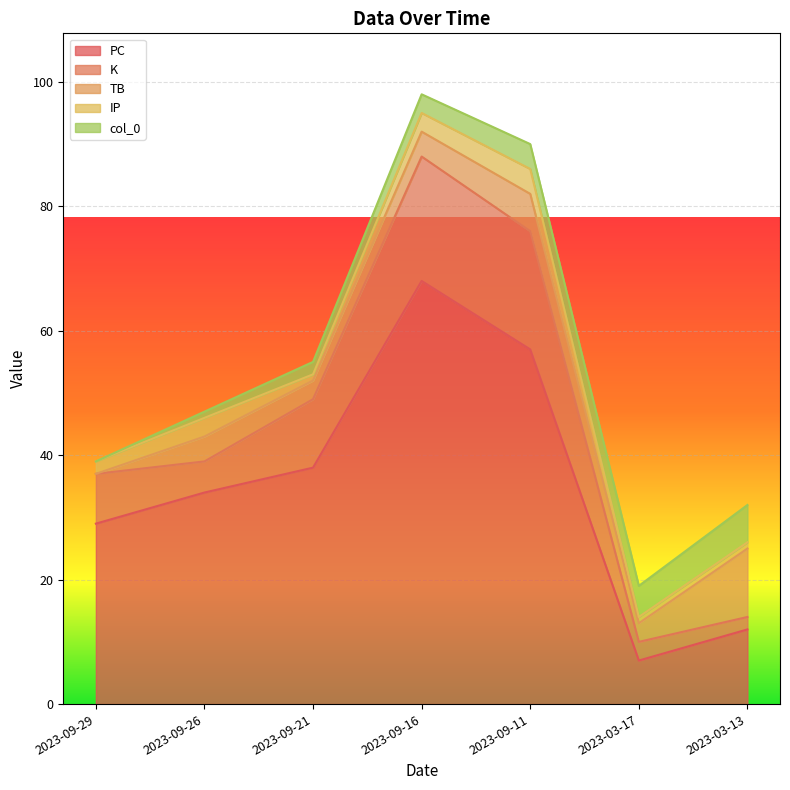

Count the number of categories in the chart.

7